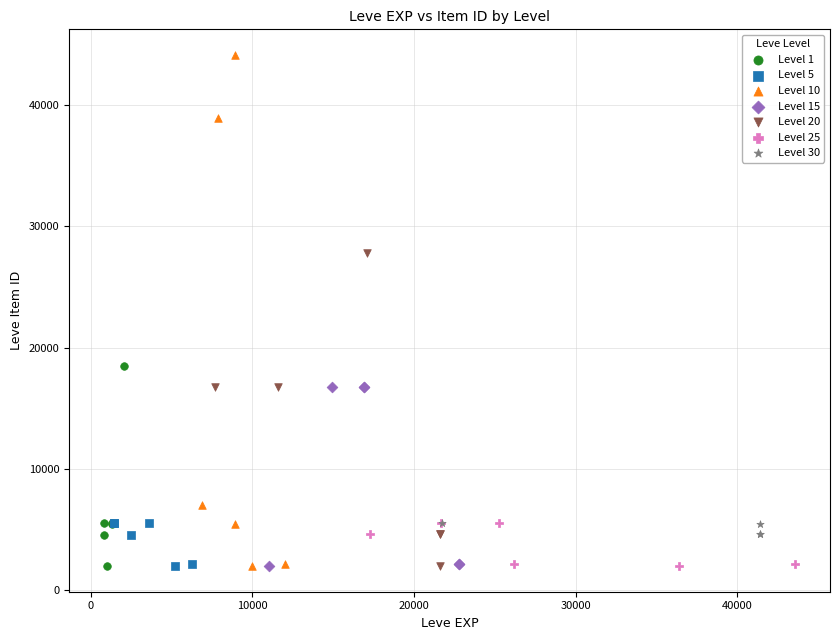

Which series has the widest spread of Y values?

Level 10